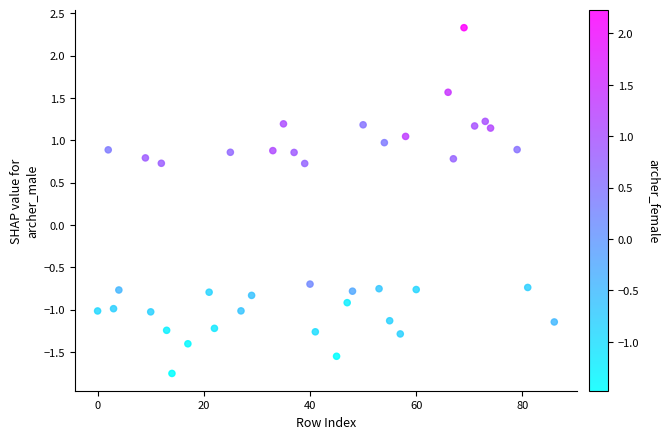

What is the range of Y values (max minus min)?

4.1